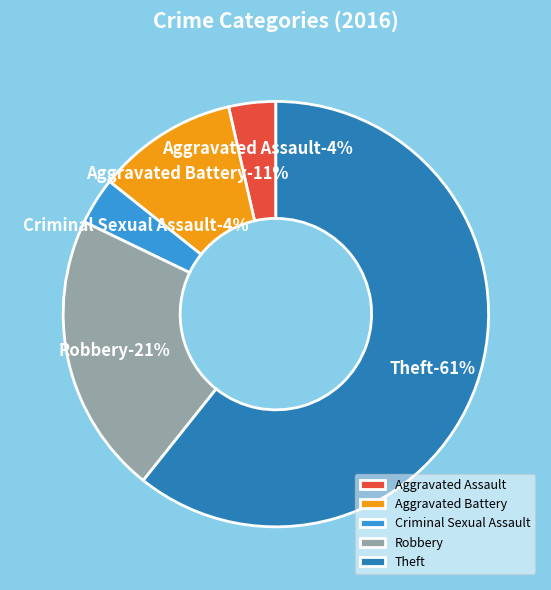

Which category accounts for the majority?

Theft